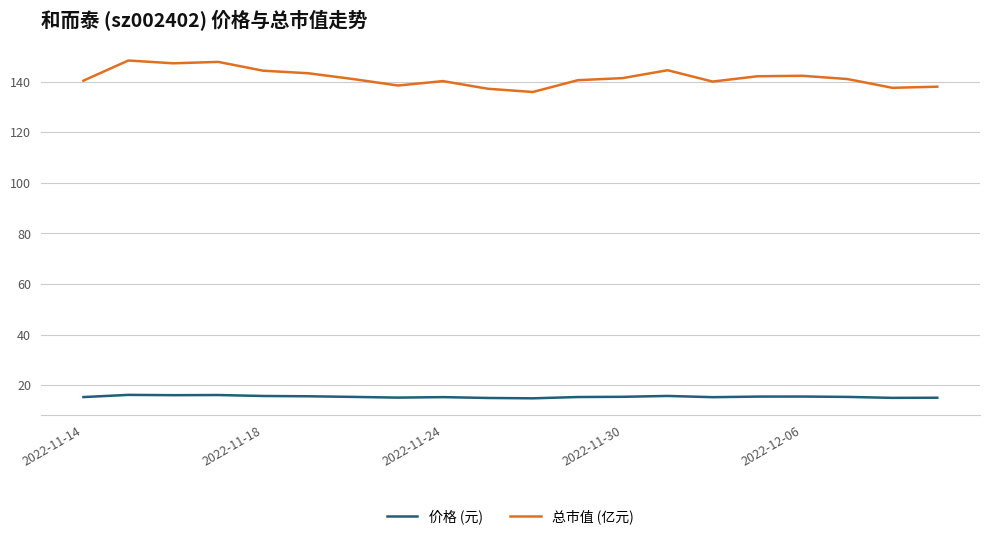

True or false: 总市值 (亿元) and 价格 (元) intersect in this chart.

False